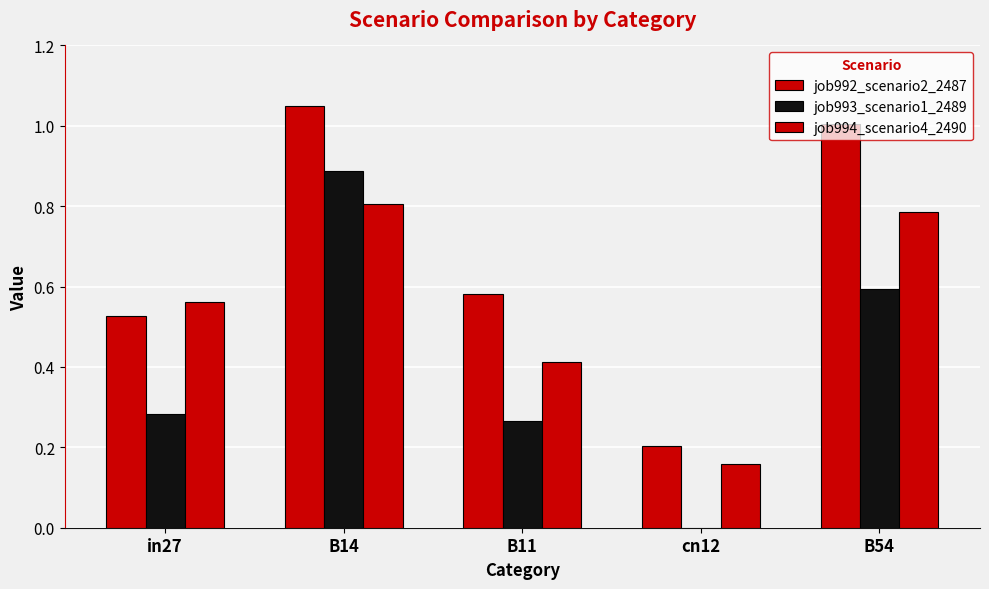

Are the bars horizontal?

No